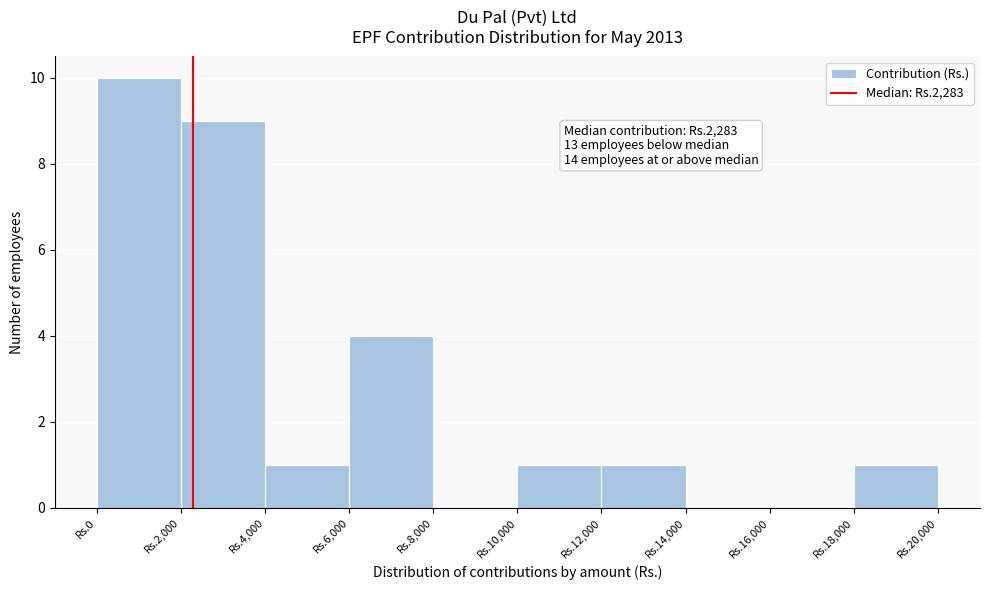

Reading left to right, list all the values displayed in this chart.

Rs.0=10	Rs.2,000=9	Rs.4,000=1	Rs.6,000=4	Rs.8,000=0	Rs.10,000=1	Rs.12,000=1	Rs.14,000=0	Rs.16,000=0	Rs.18,000=1